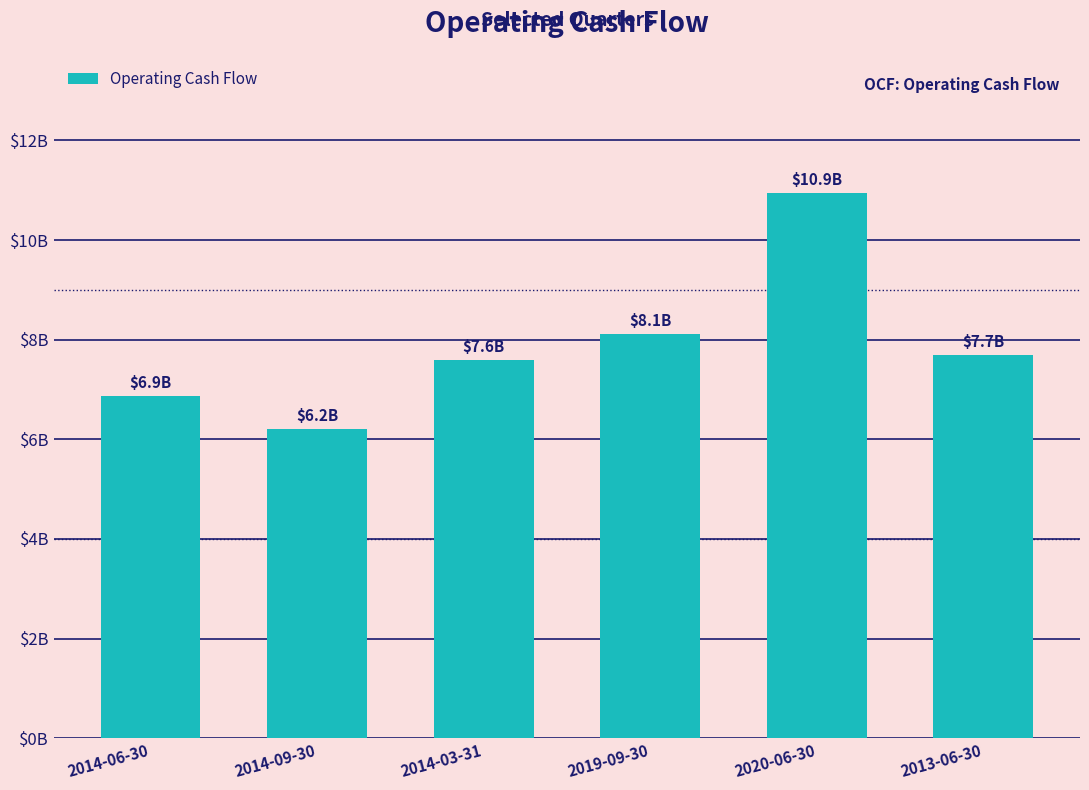

Are the bars horizontal?

No